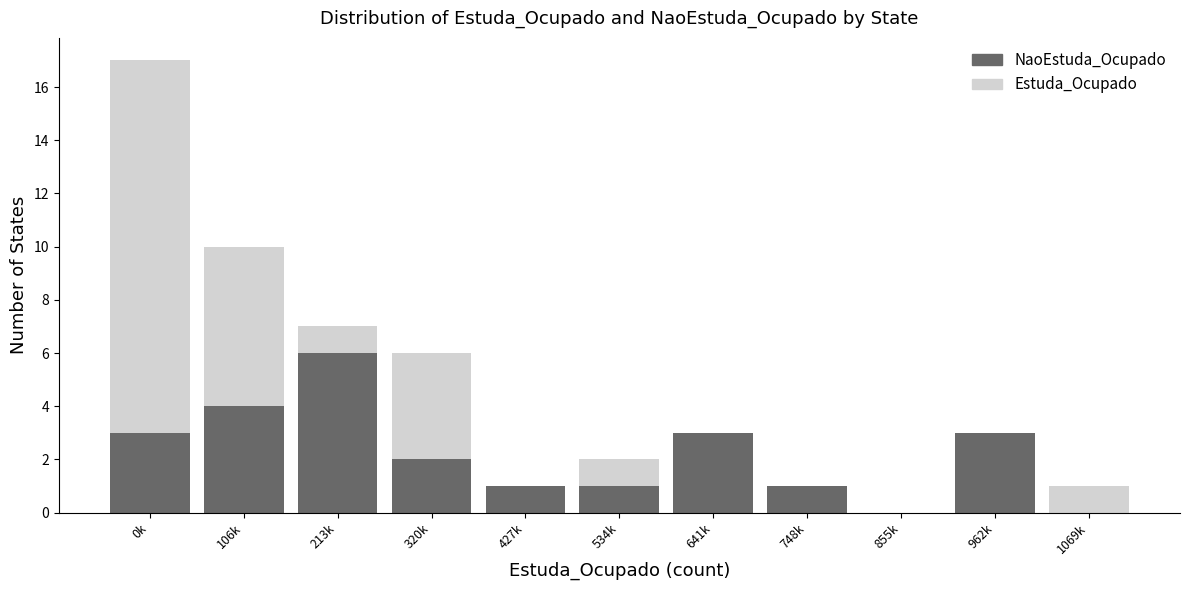

At which category is the sum across all series the highest?

0k